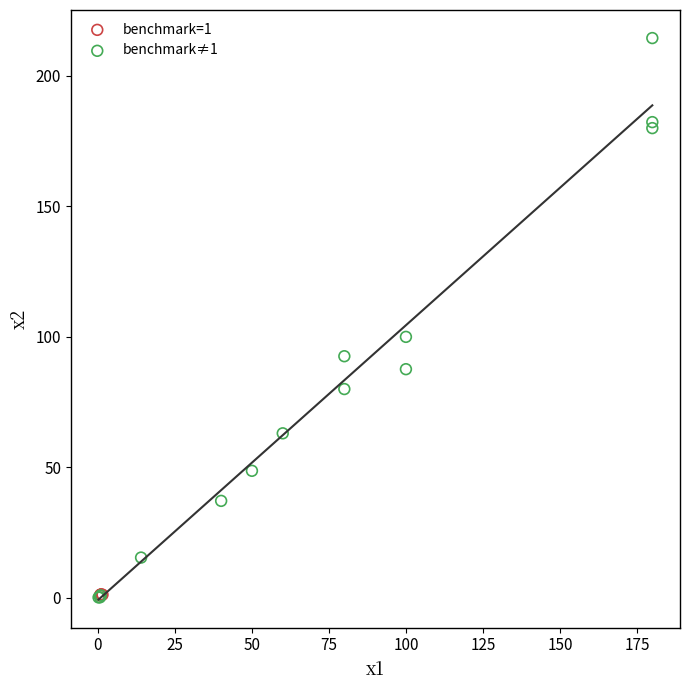

Which series has the widest spread of Y values?

benchmark≠1